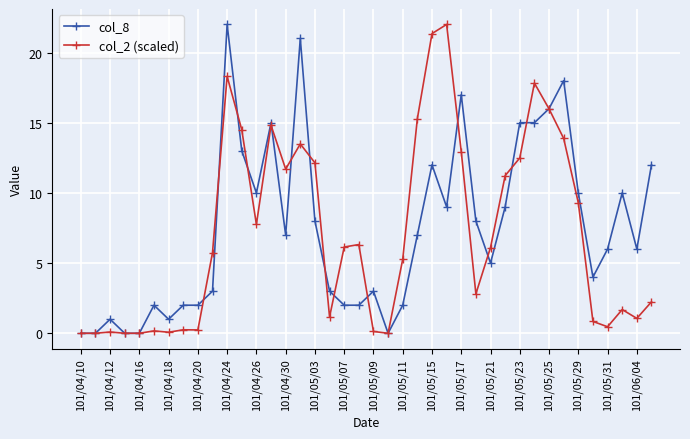

Count the number of categories in the chart.

40